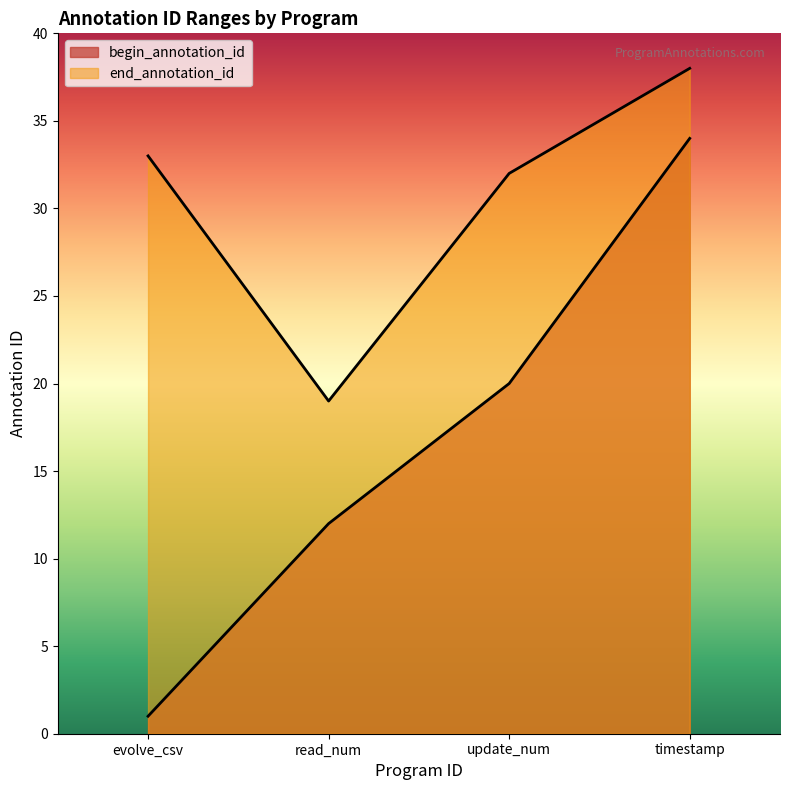

What is the difference between the begin_annotation_id values at timestamp and update_num?

14